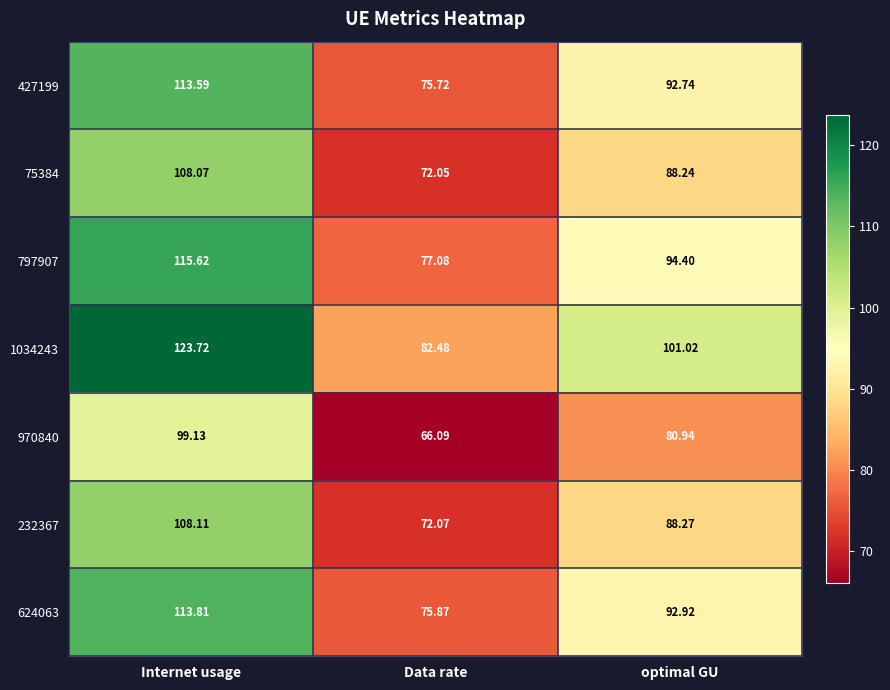

At which label is 75384 closest to 90?

optimal GU